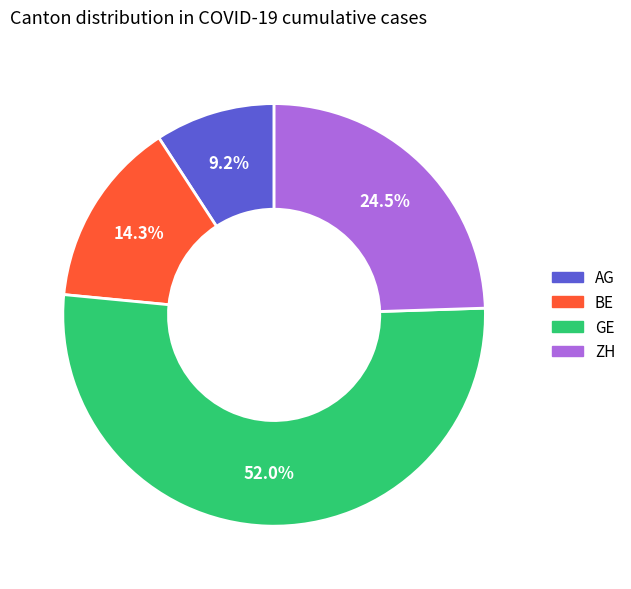

Which slice represents more than half of the pie?

GE